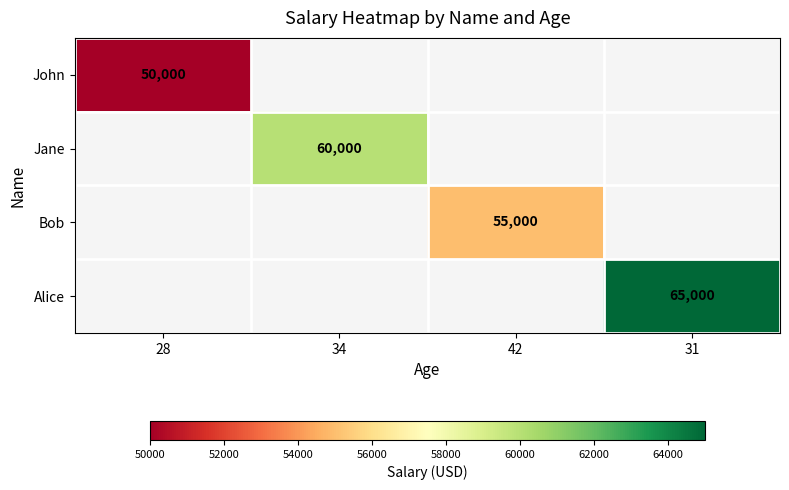

Which label corresponds to the smallest value in the chart?

28